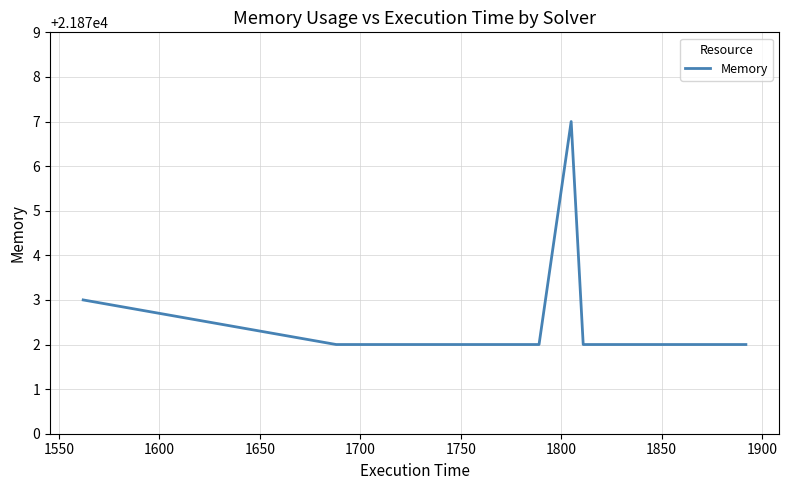

What is the sum of all values?

174982